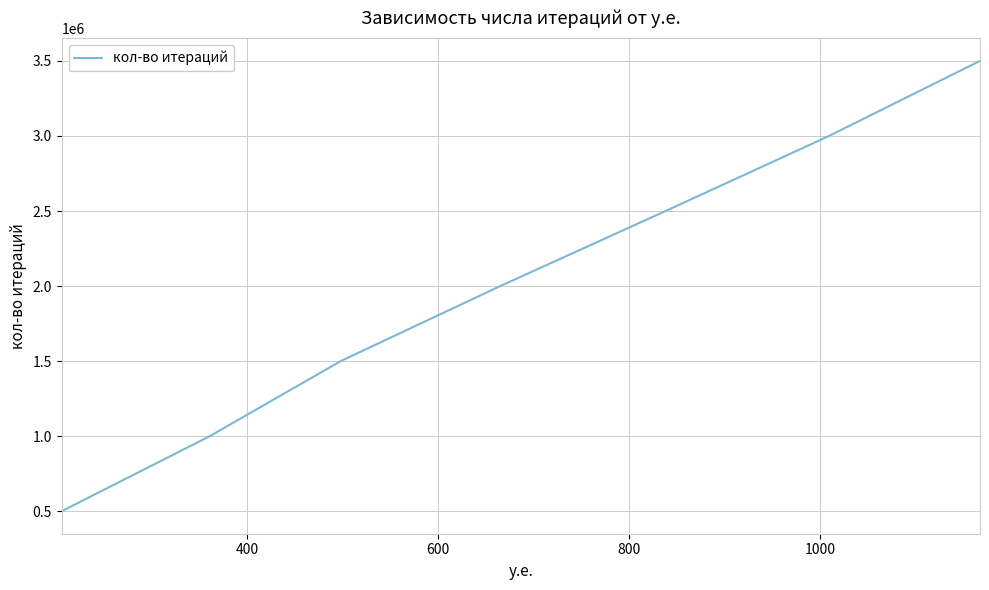

What is the sum of all values?

14000000